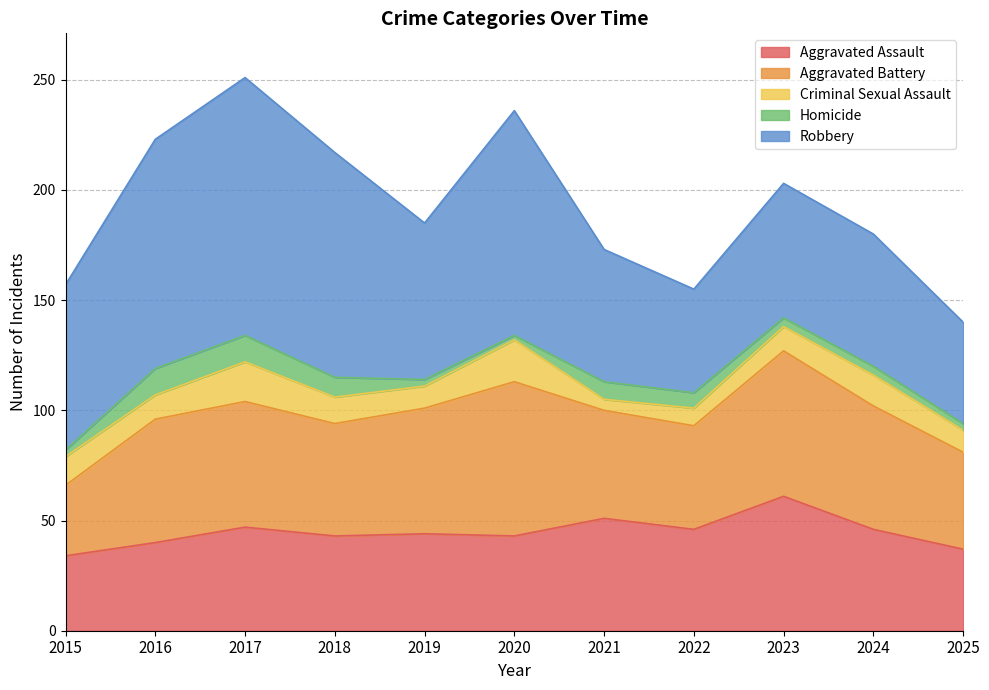

What is the sum of the Homicide values at 2022 and 2023?

11